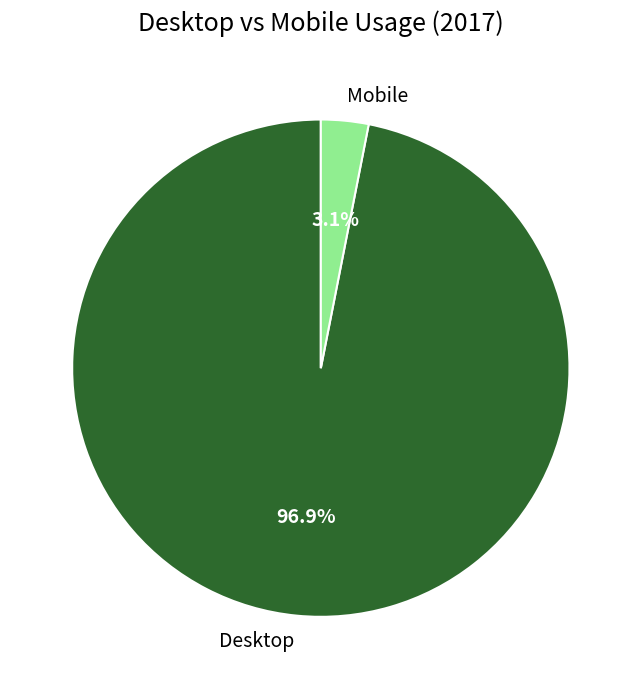

What percentage is NOT represented by Desktop?

3.1%